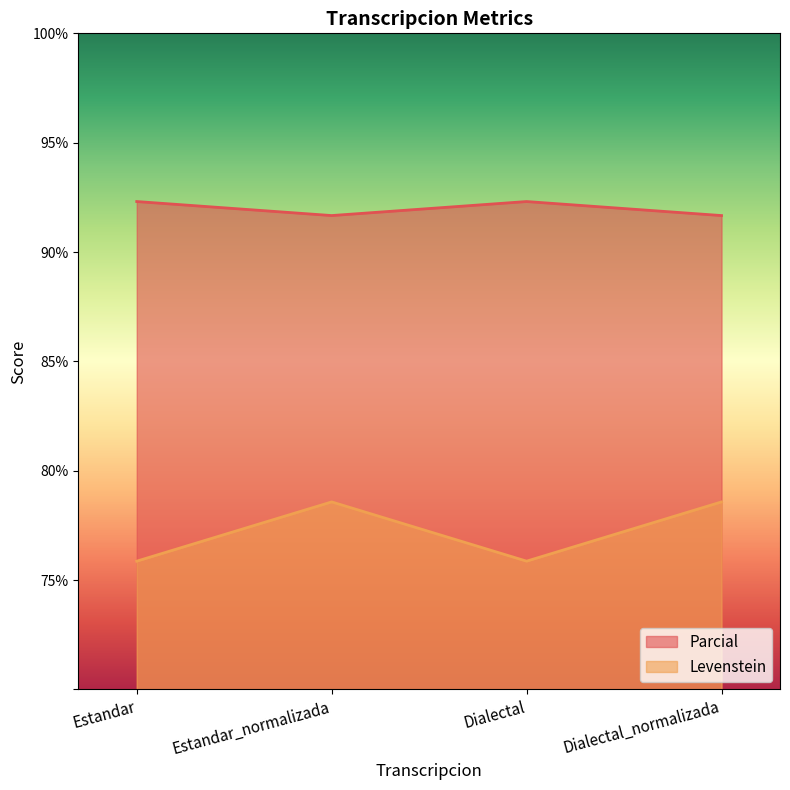

How many values in the Parcial series exceed 92?

2